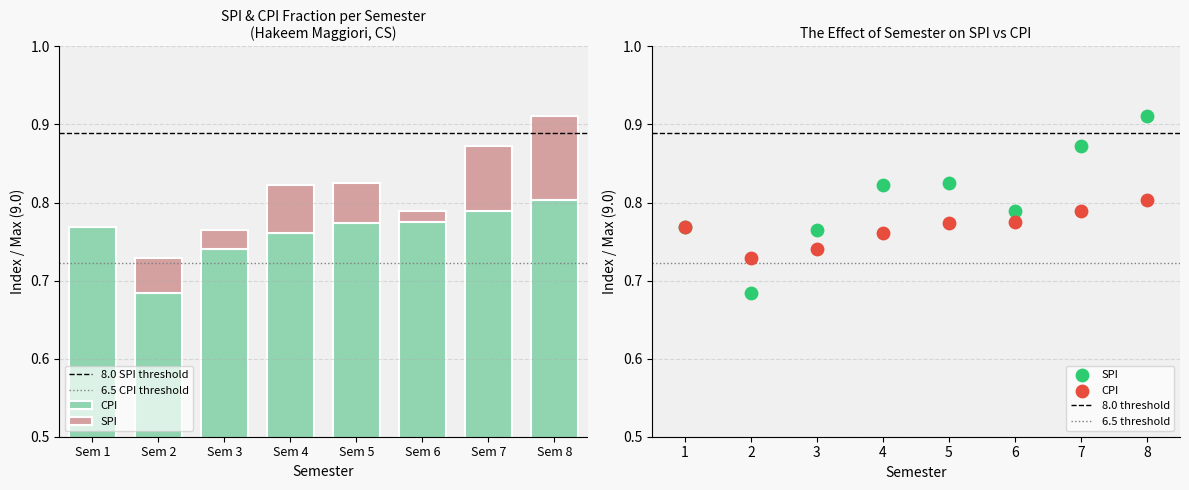

At which category is the sum across all series the highest?

8